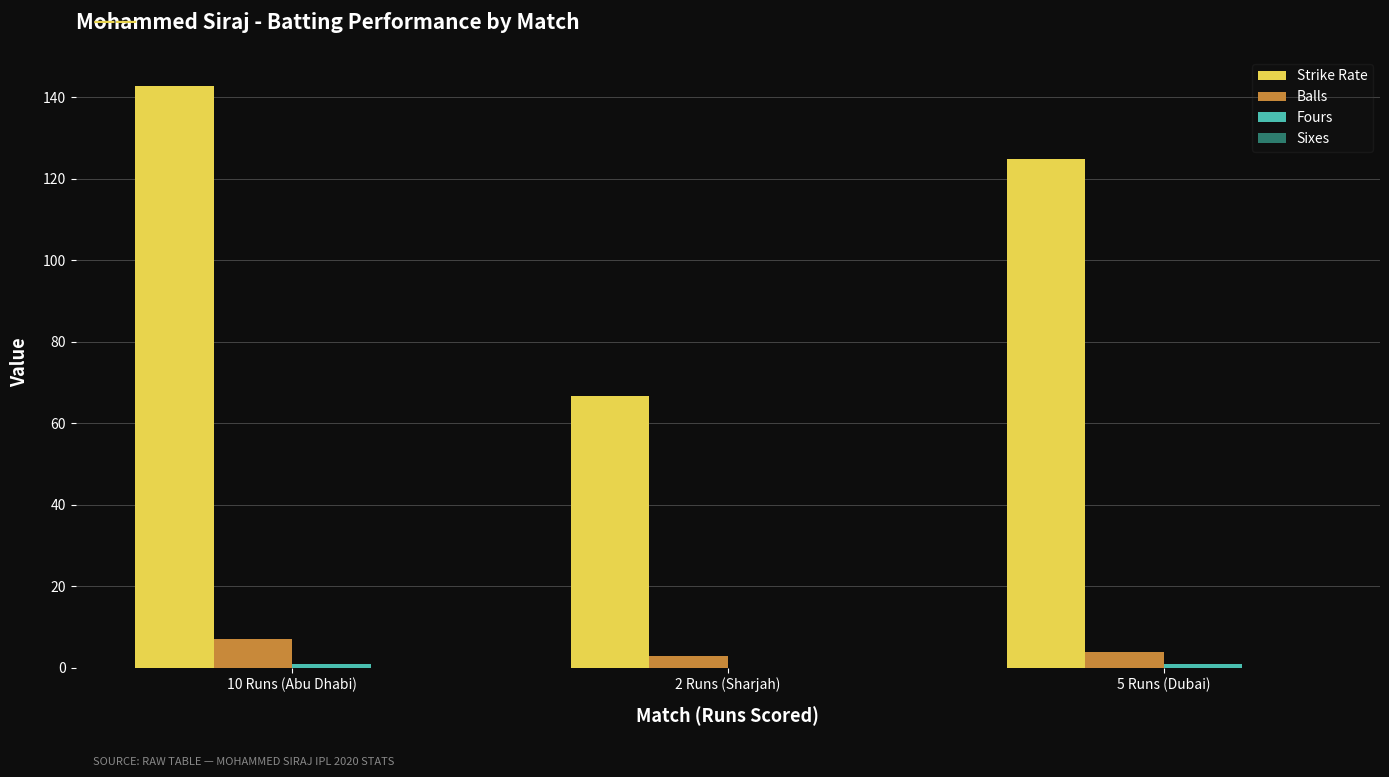

At which label is Strike Rate closest to 104?

5 Runs (Dubai)